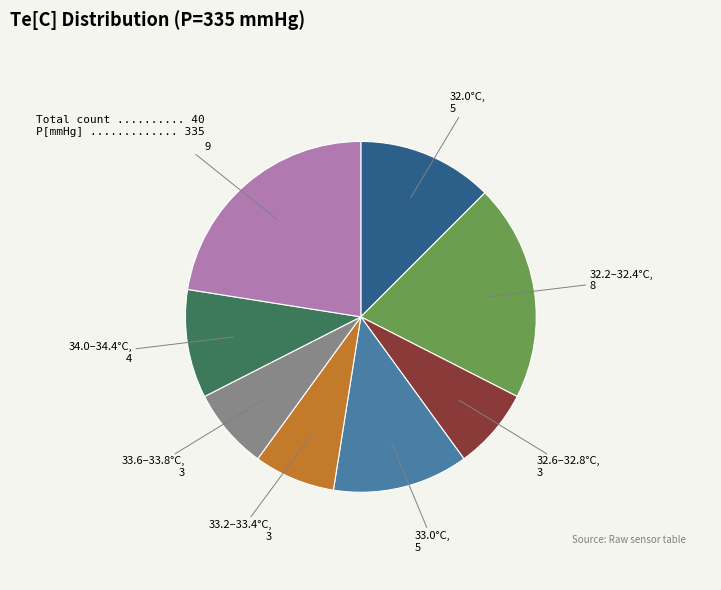

Is 32.0°C the majority of the pie?

No